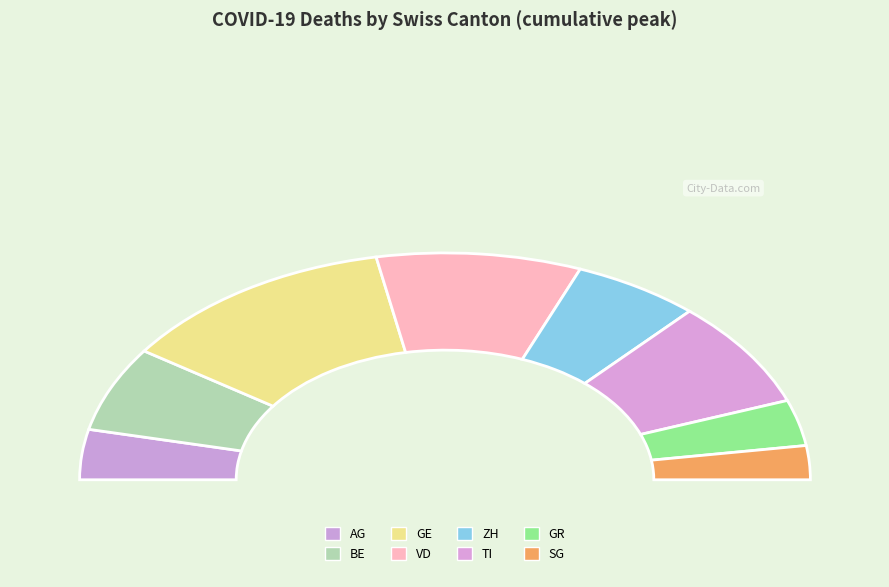

Which category has the smallest portion of the pie?

SG